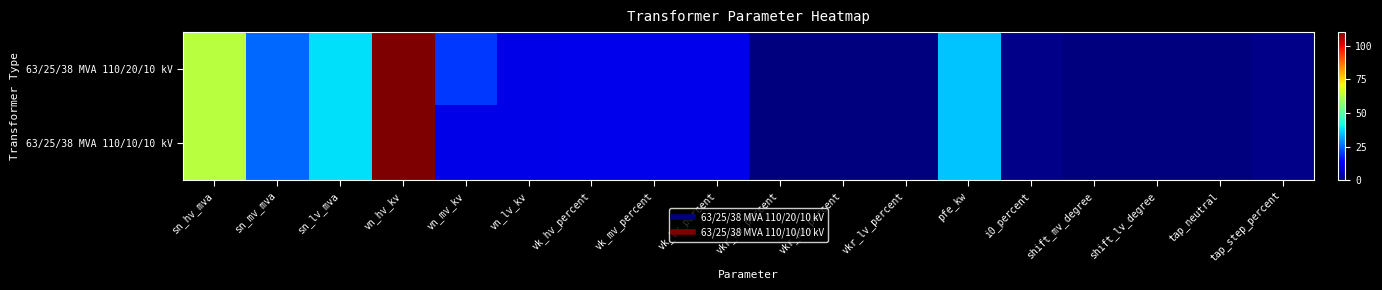

At which category does the chart reach its minimum across all series?

shift_mv_degree